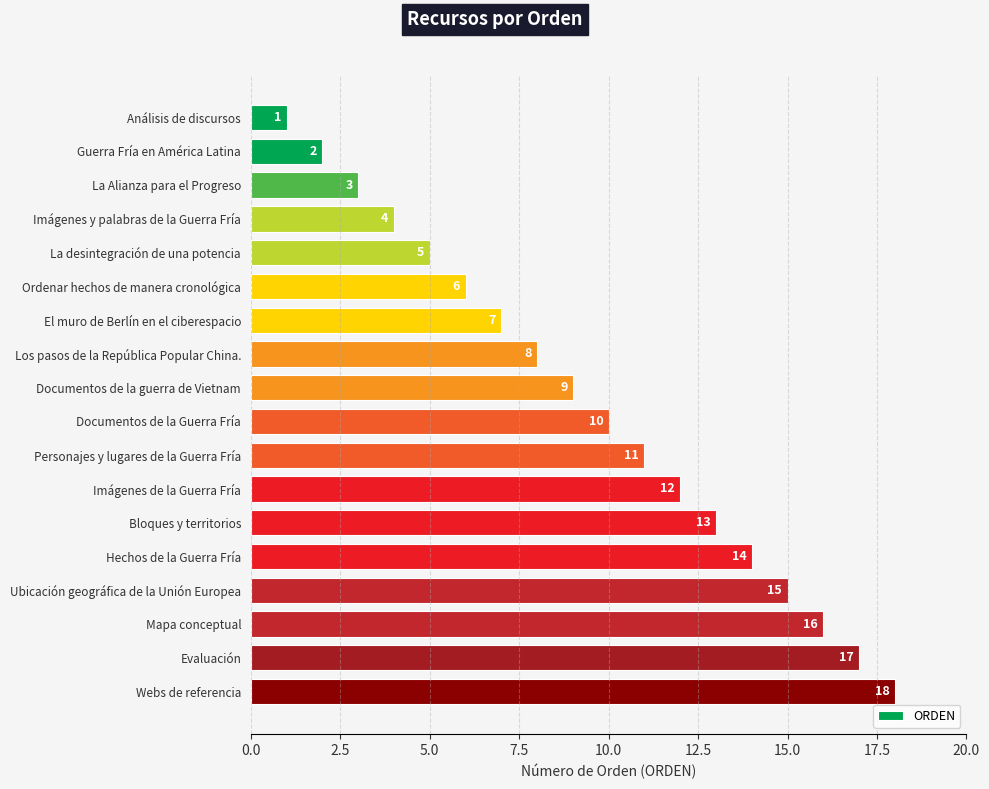

The value at Ubicación geográfica de la Unión Europea is 15. True or false?

True